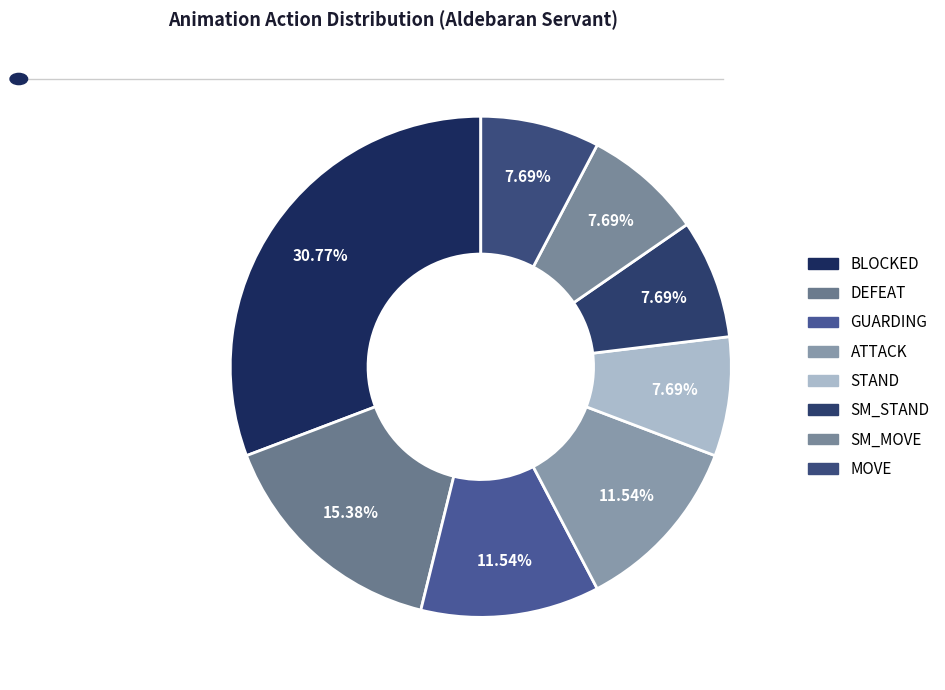

Count the number of slices in the pie.

8